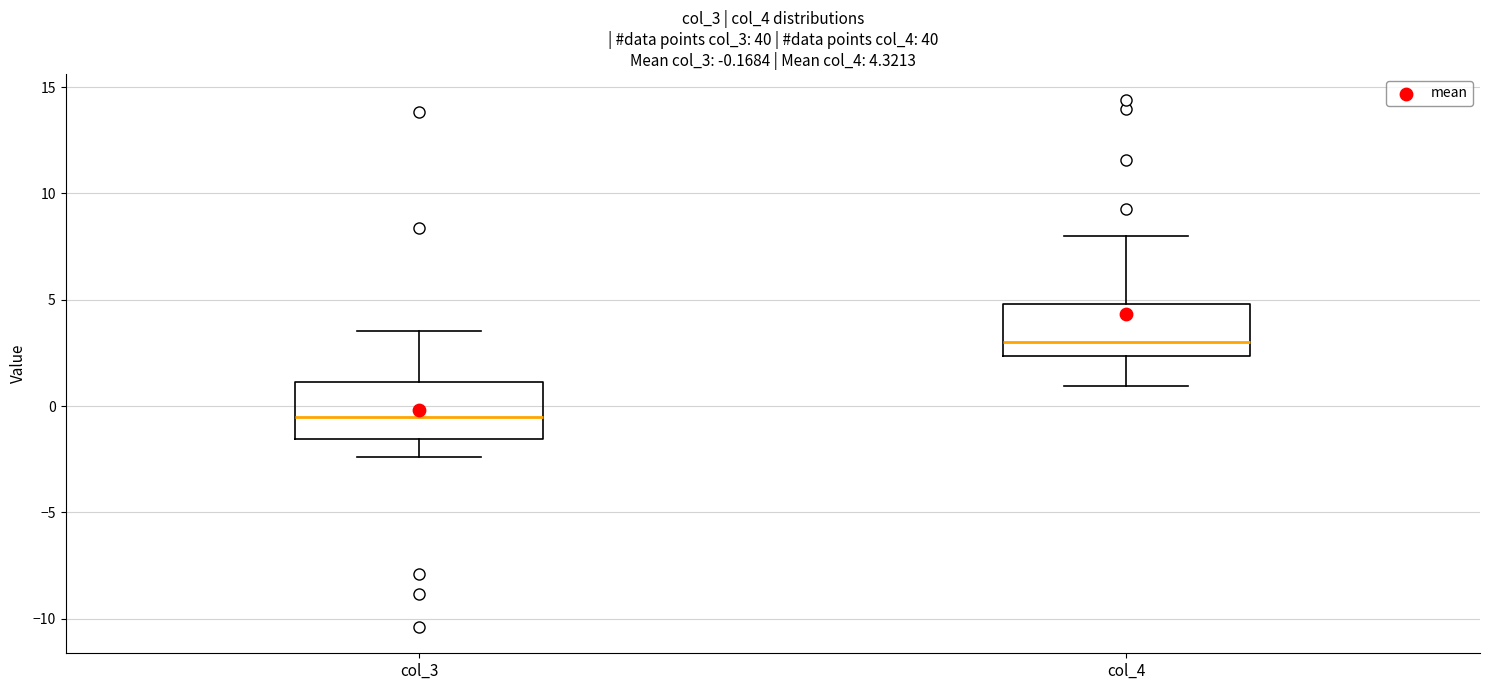

Which box's median line is the lowest?

col_3